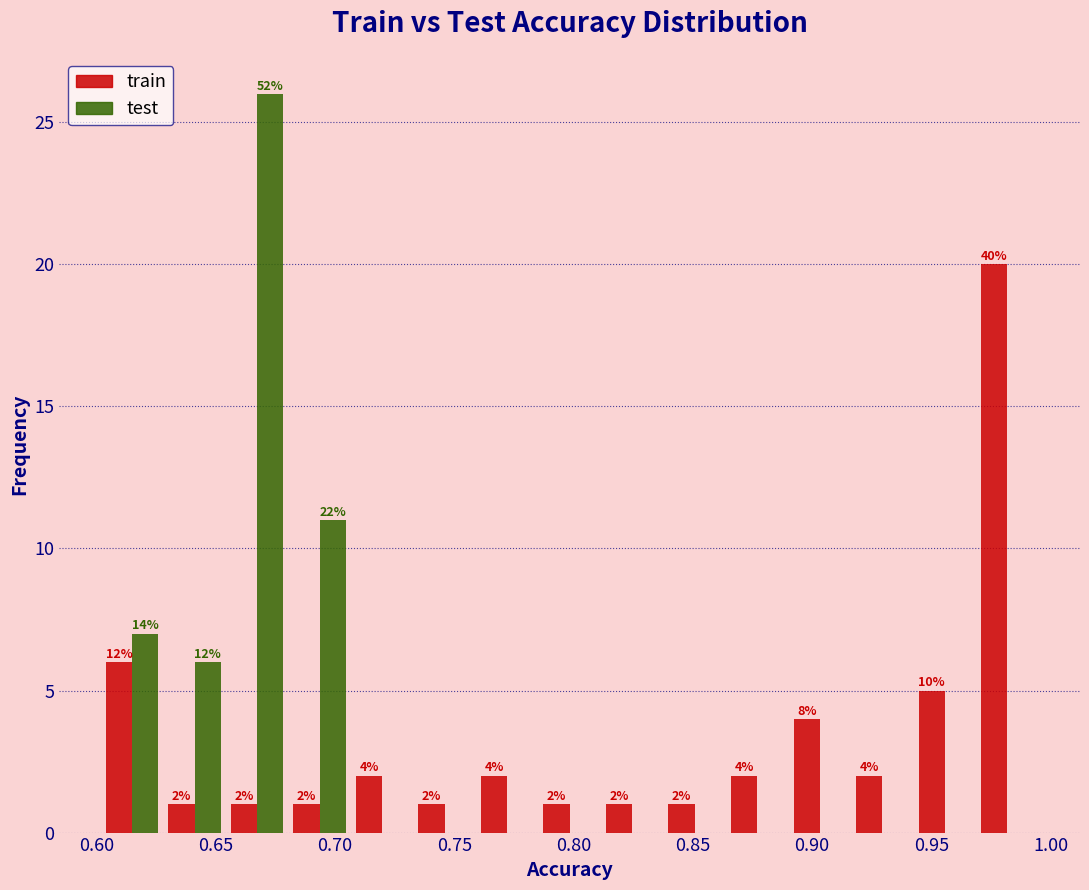

In the test series, which range on the x-axis has the tallest bar?

0.655 to 0.680